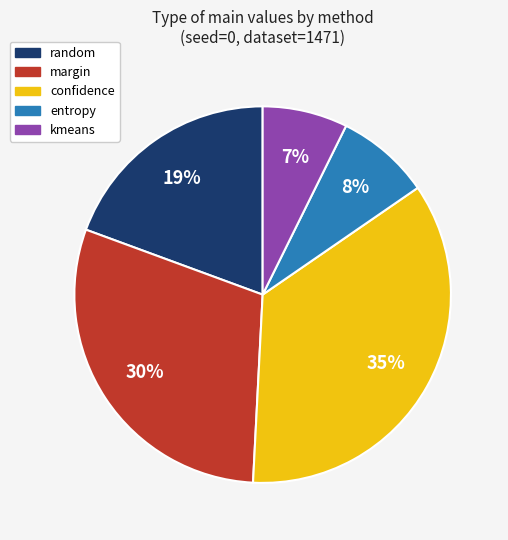

Between kmeans and confidence, which is larger?

confidence